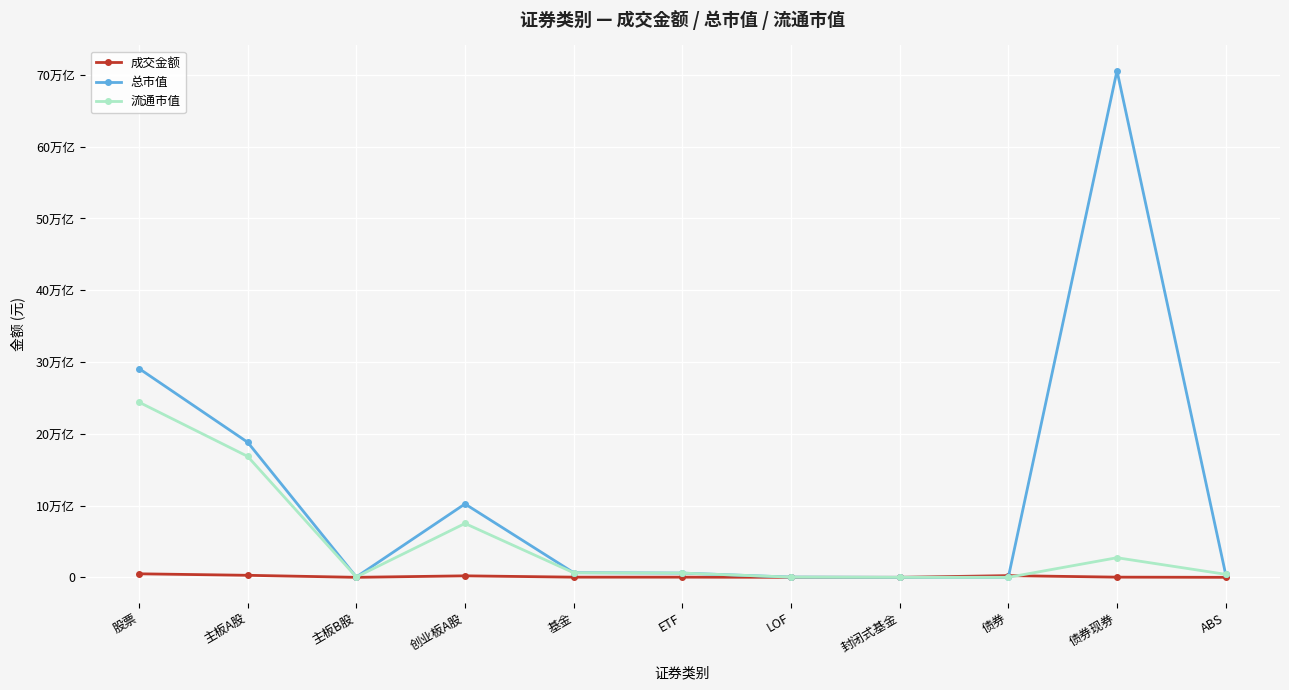

True or false: 成交金额 has more than 1 points higher than both neighbors.

True